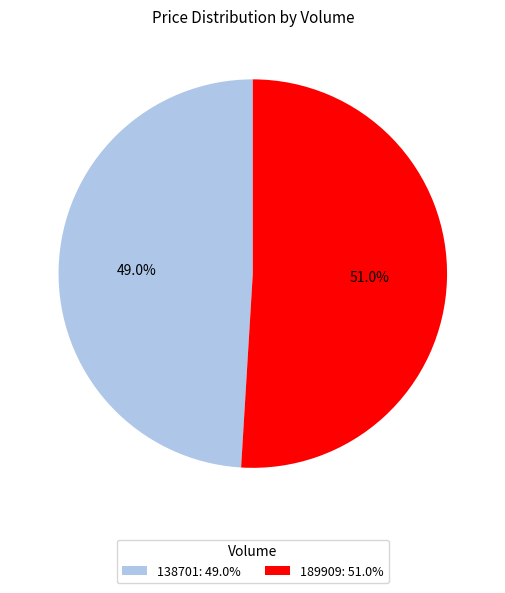

What is the ratio of the value at 138701 to the value at 189909?

1.0